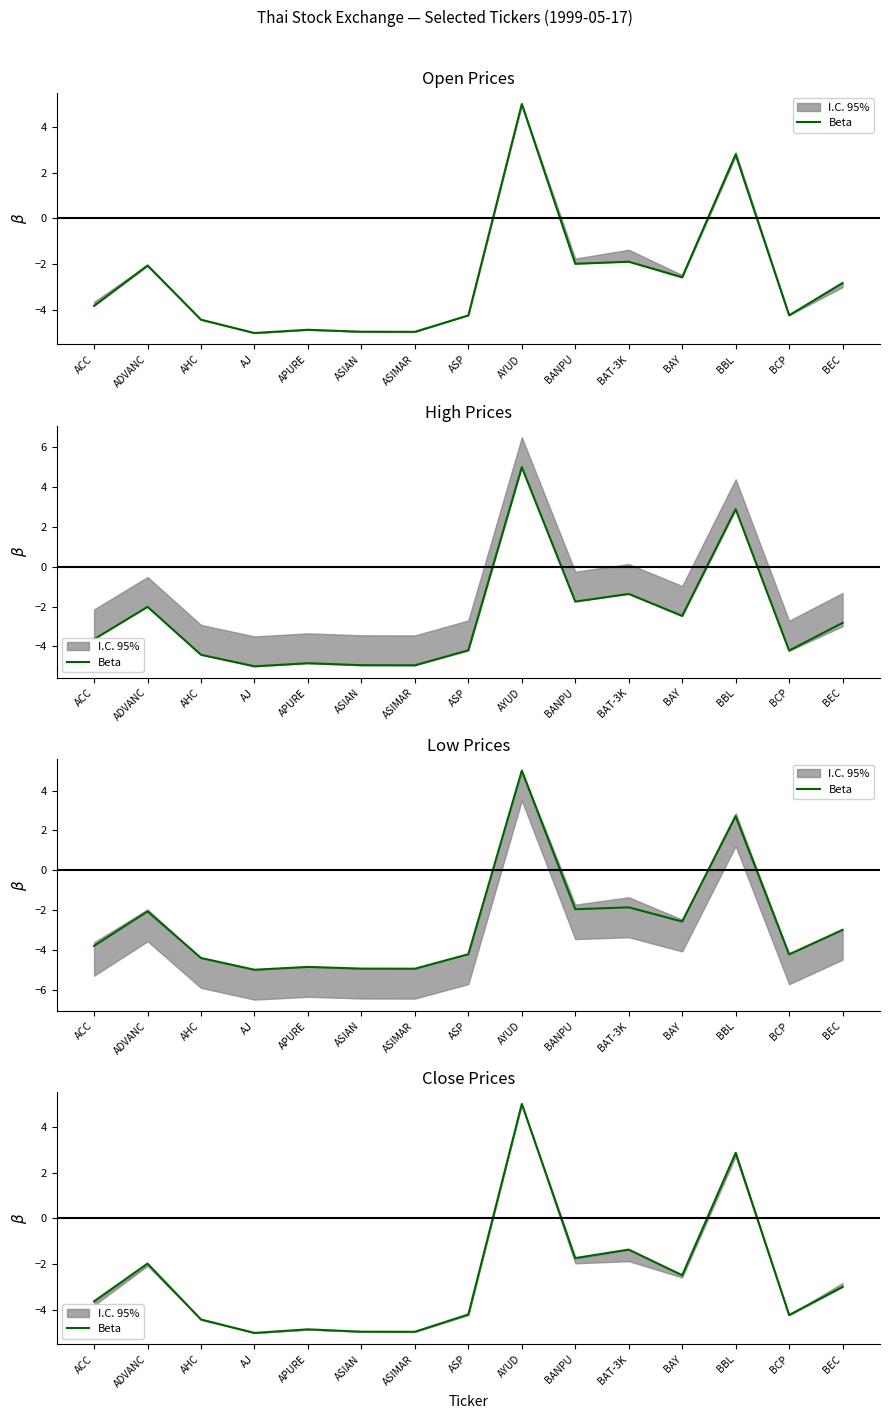

True or false: the data shows -4.9 at ASIAN.

True